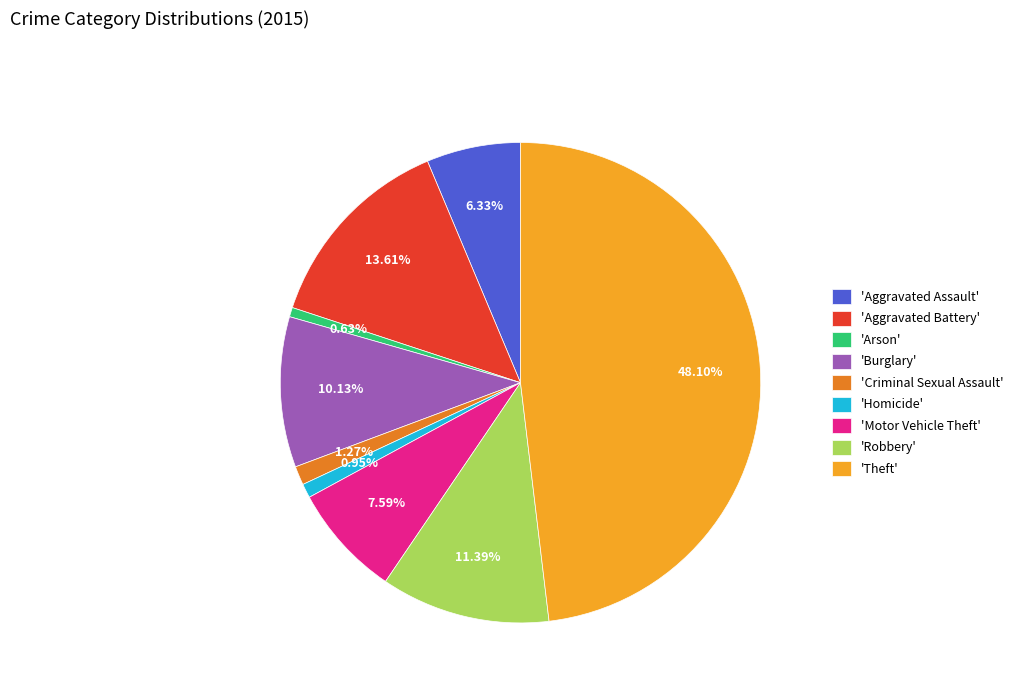

To the nearest percent, what is the difference between the largest and smallest slice percentages?

47%